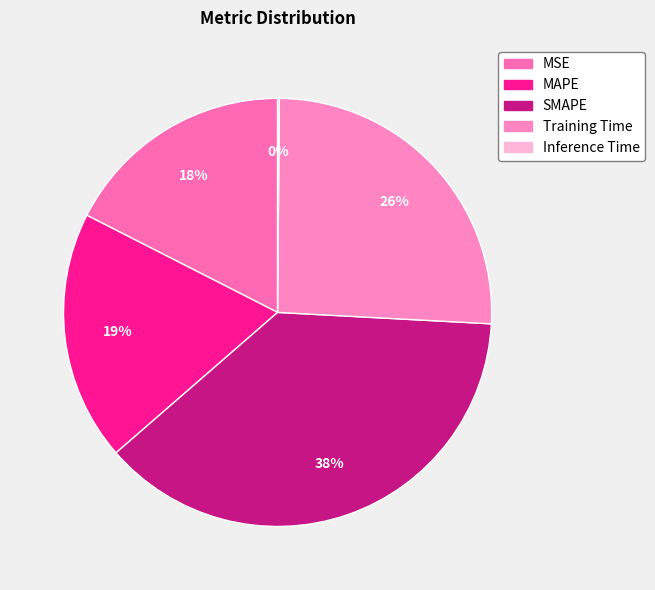

What is the change in value from MAPE to Inference Time?

-1.0